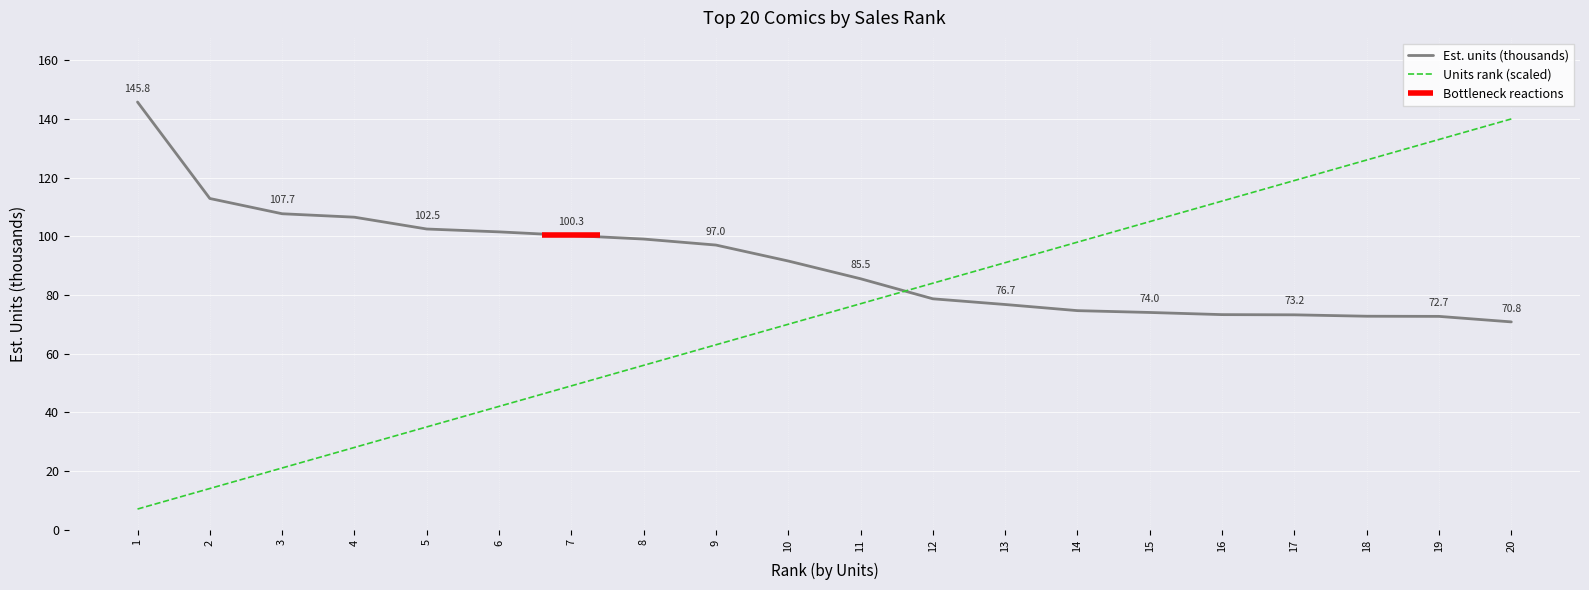

What is the total value across all series at 4?

134.5